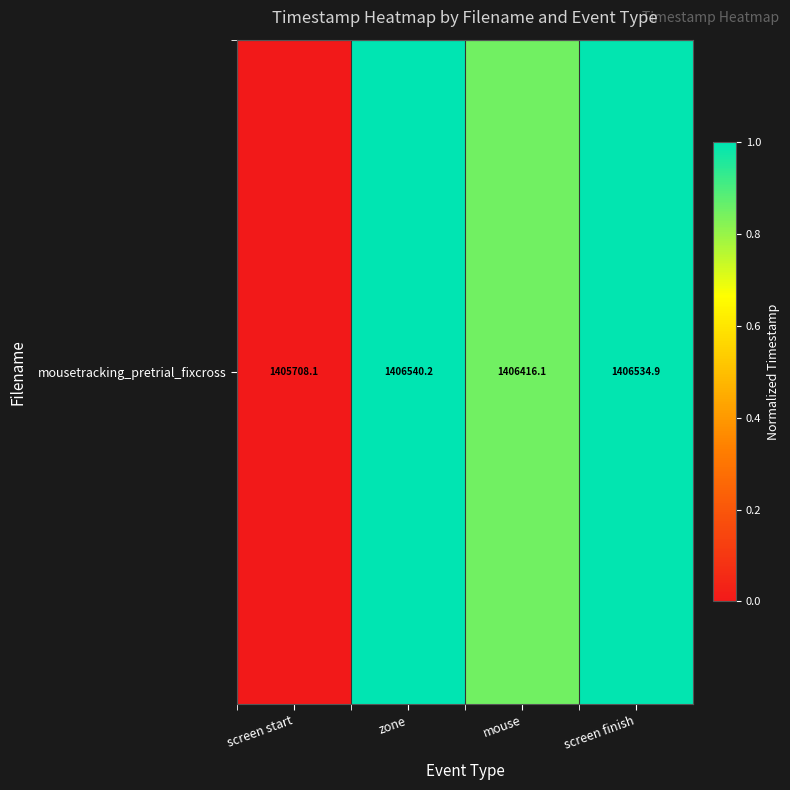

What is the average value?

0.7